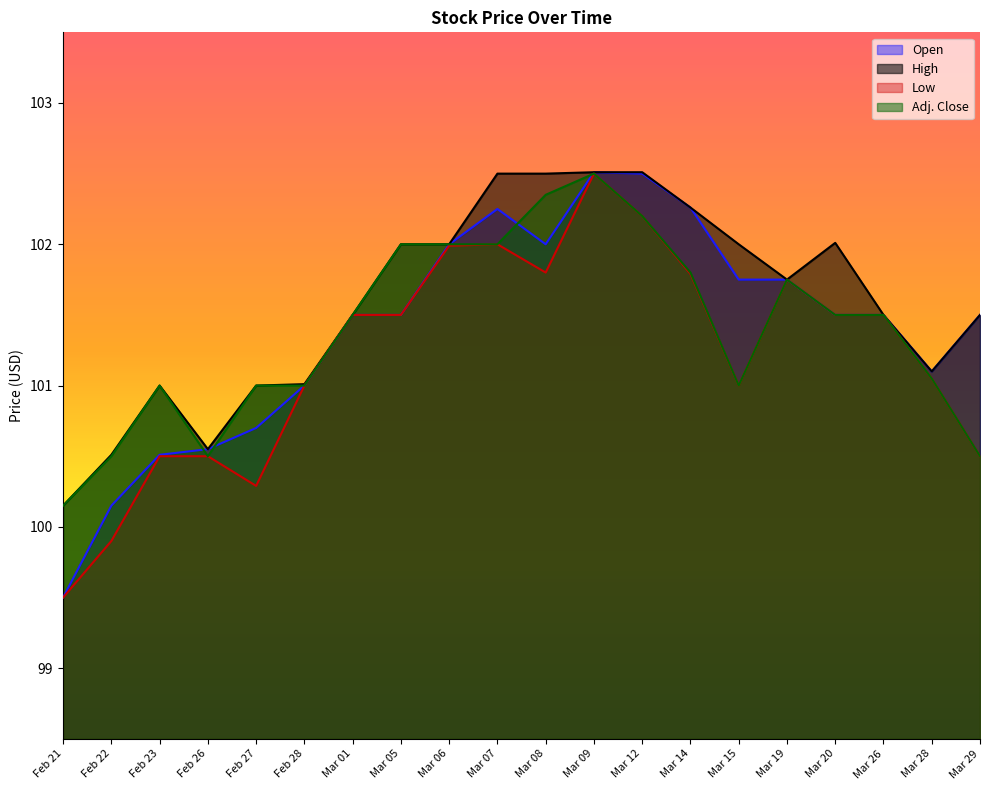

What is the value of the Low point at the 12th from the left?

102.5